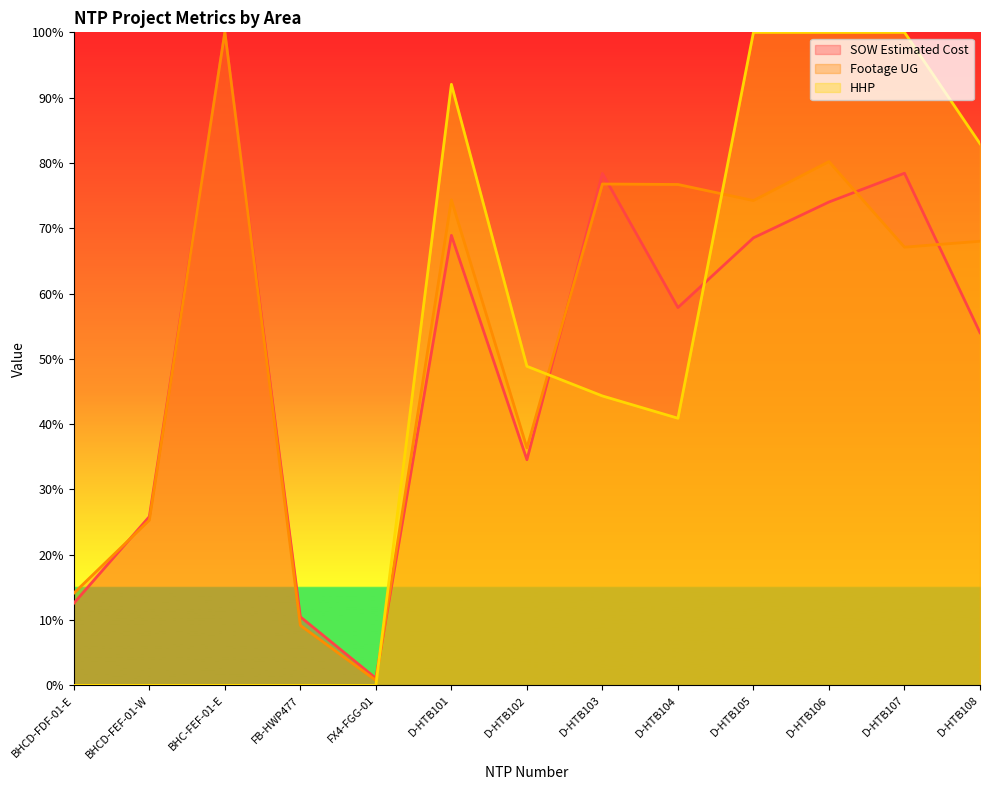

What is the label of the 12th point from the right?

BHCD-FEF-01-W